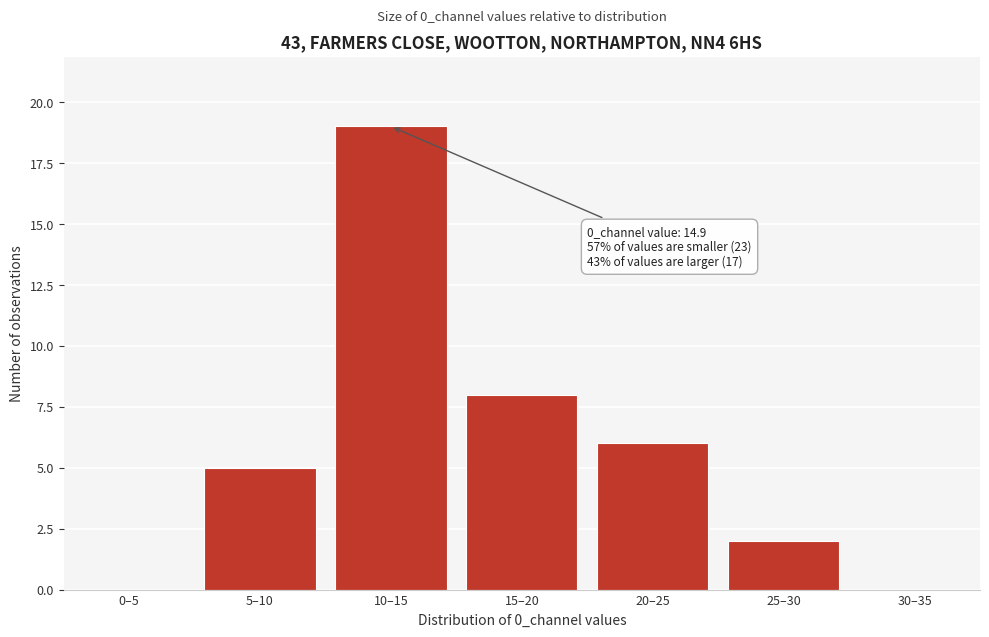

Reading right to left, list all the values displayed in this chart.

30–35=0	25–30=2	20–25=6	15–20=8	10–15=19	5–10=5	0–5=0